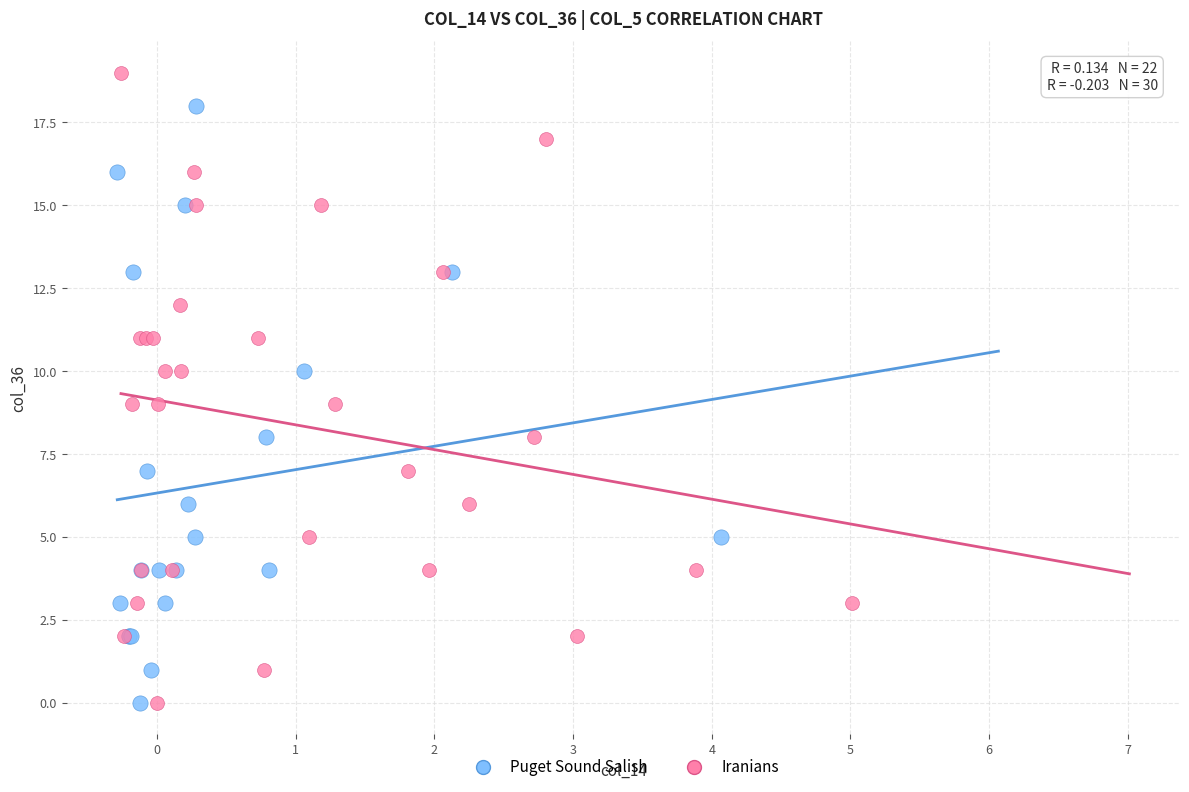

Which series reaches the maximum Y coordinate?

Iranians